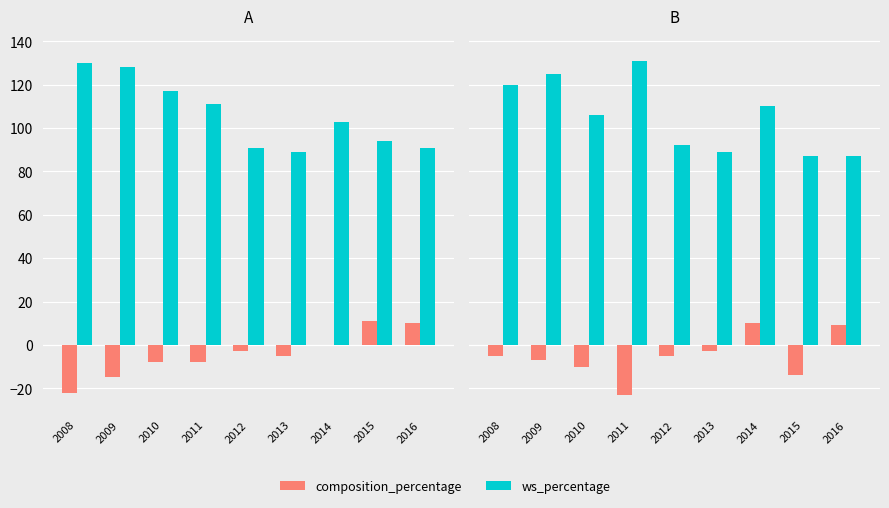

How many positive values does the composition_percentage series have?

2